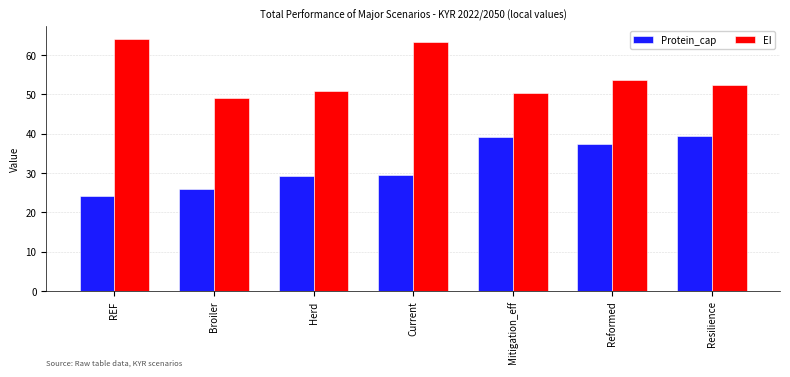

At which category does the chart reach its minimum across all series?

REF